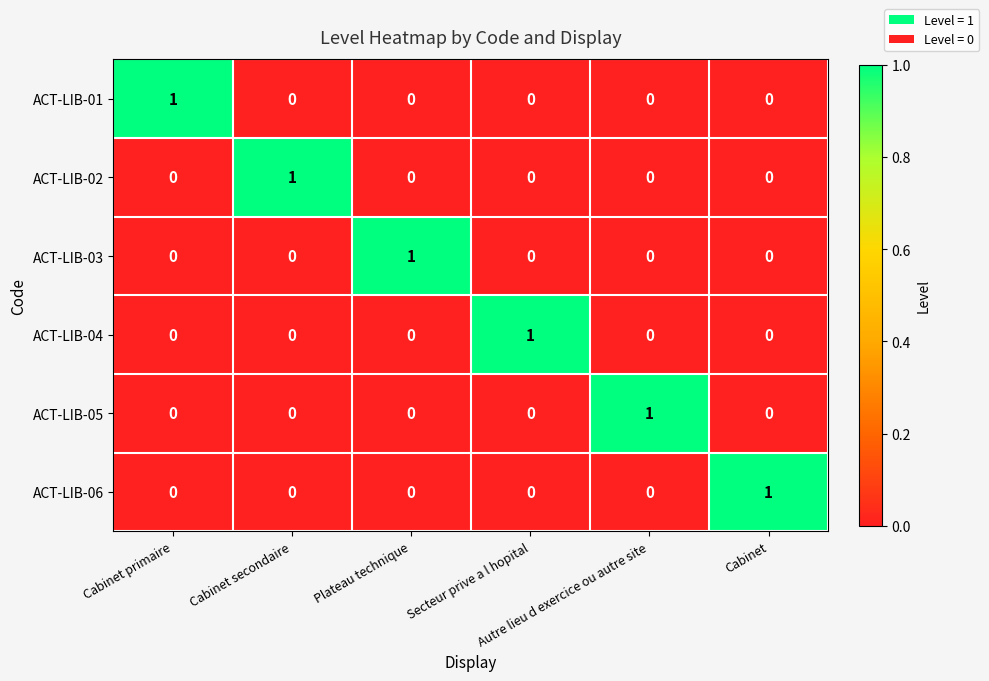

How many ACT-LIB-04 values are between 0 and 1?

6